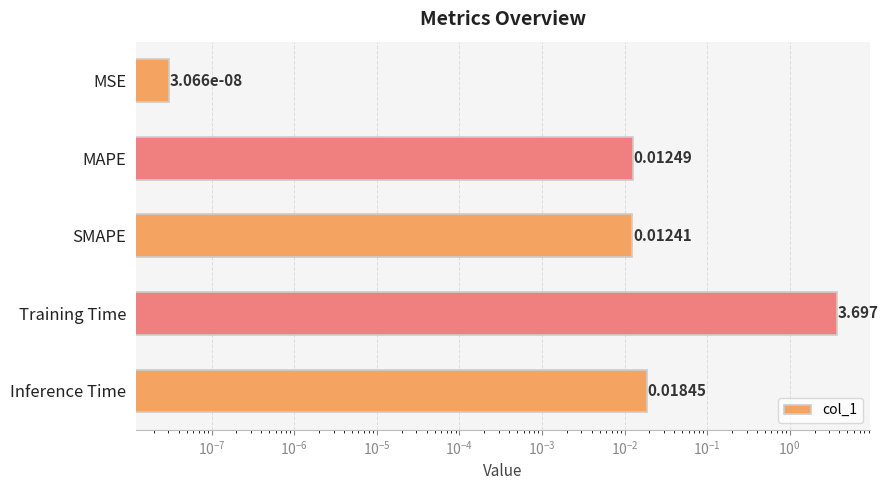

True or false: the data shows 0.0 at SMAPE.

False